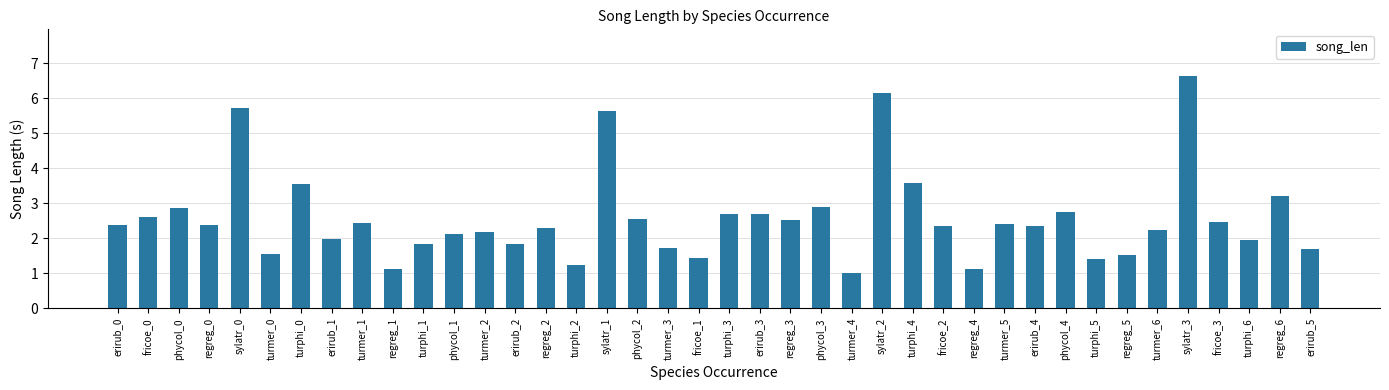

Read the value at phycol_3.

2.9